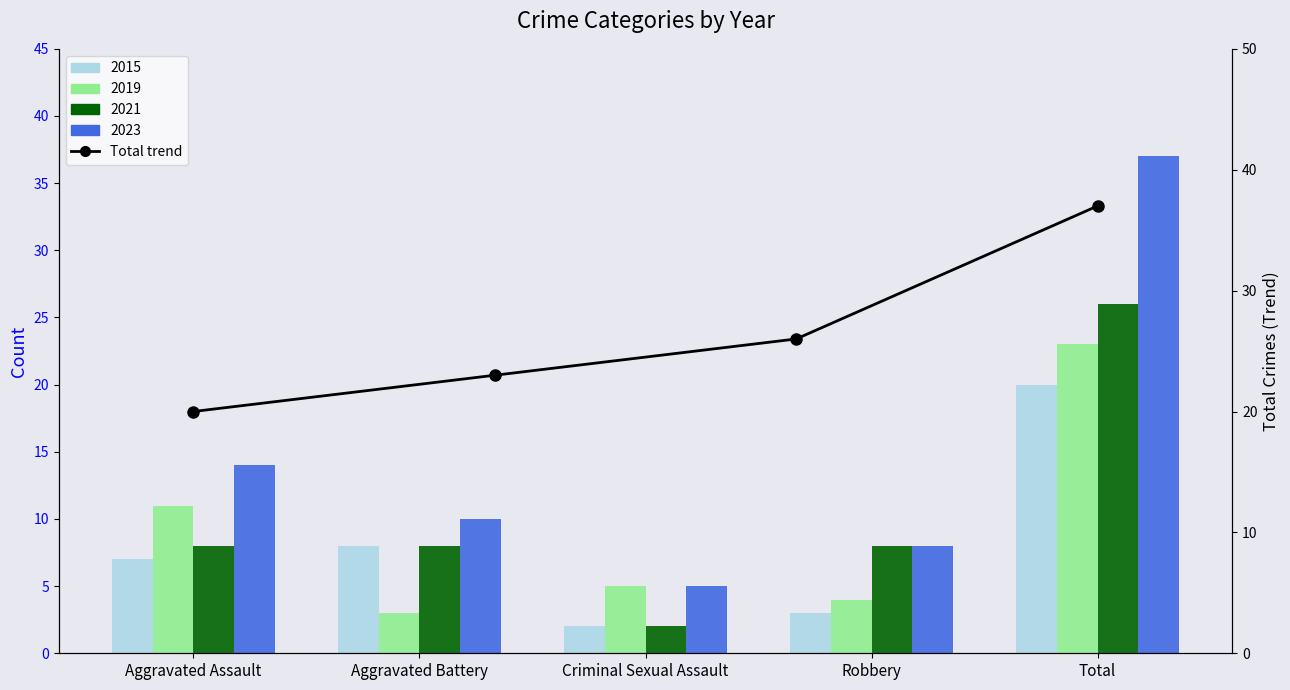

What is the label of the 1st bar from the left?

Aggravated Assault